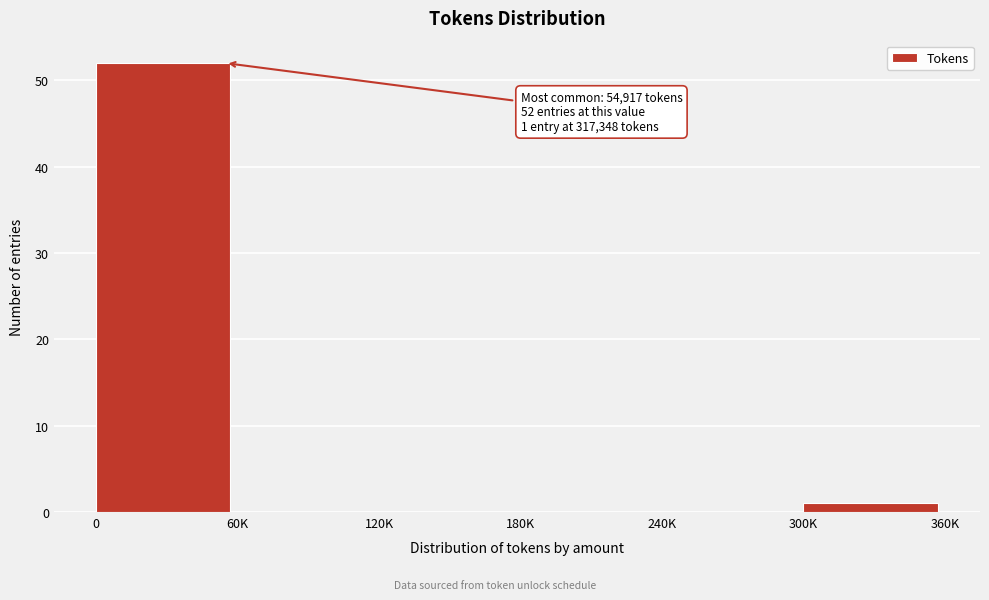

Reading left to right, what are all the values shown in this chart?

0=52	60K=0	120K=0	180K=0	240K=0	300K=1